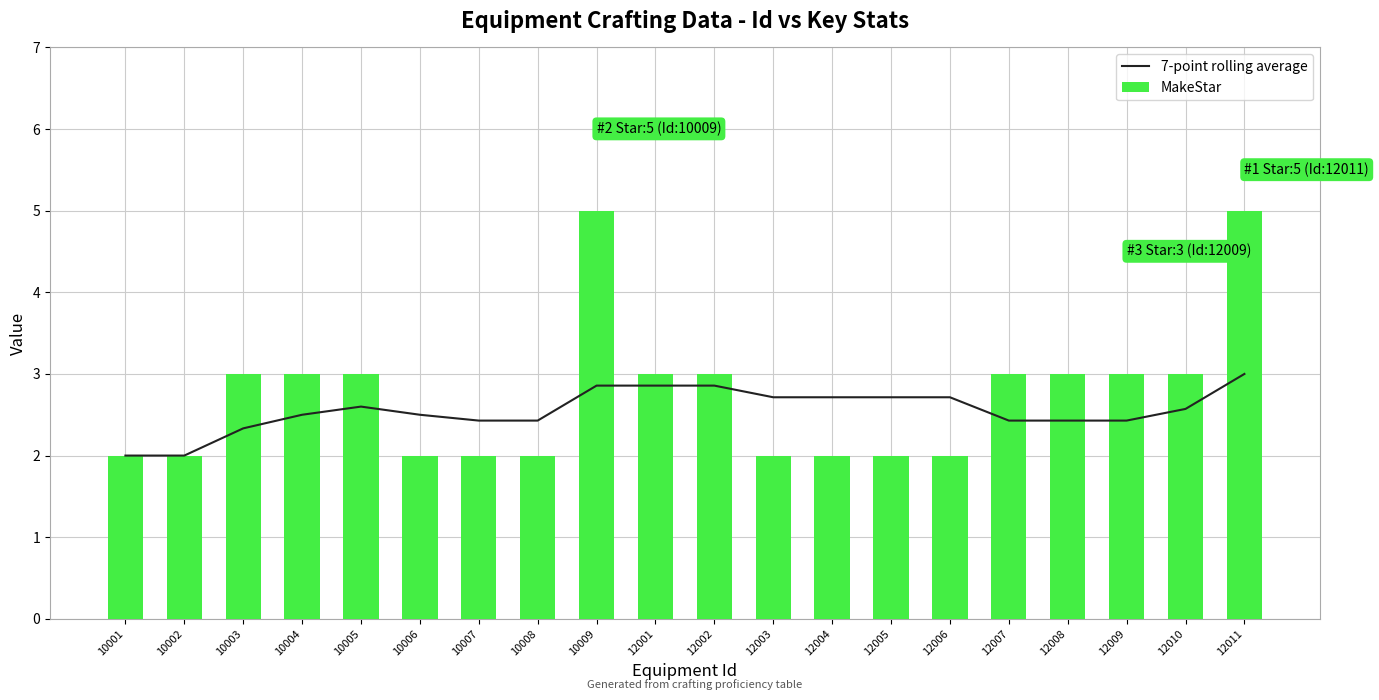

Between 10001 and 12008, which is larger?

12008